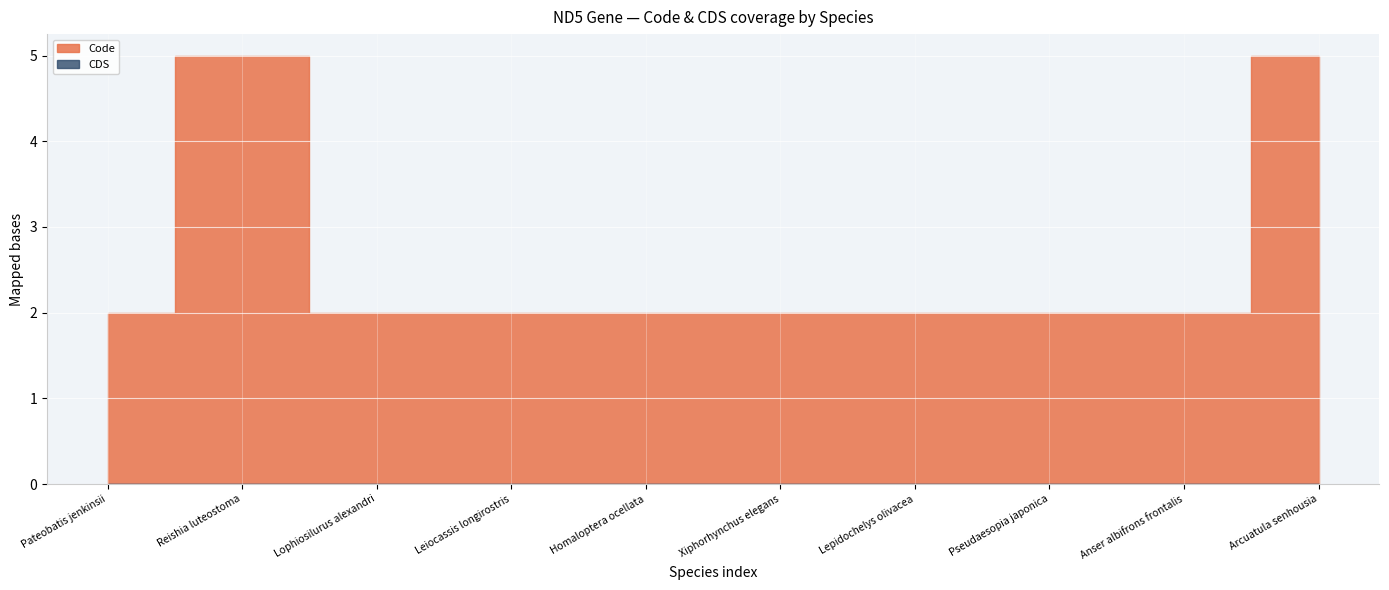

Reading right to left, what are all the values shown in this chart?

Code: 5	2	2	2	2	2	2	2	5	2
CDS: 0	0	0	0	0	0	0	0	0	0